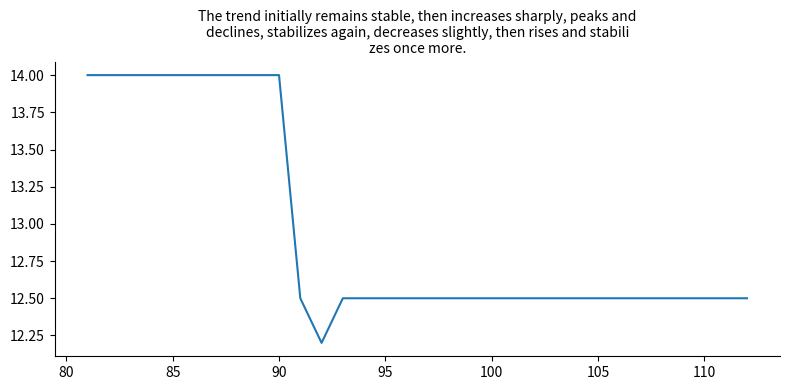

What is the greatest value displayed?

14.0